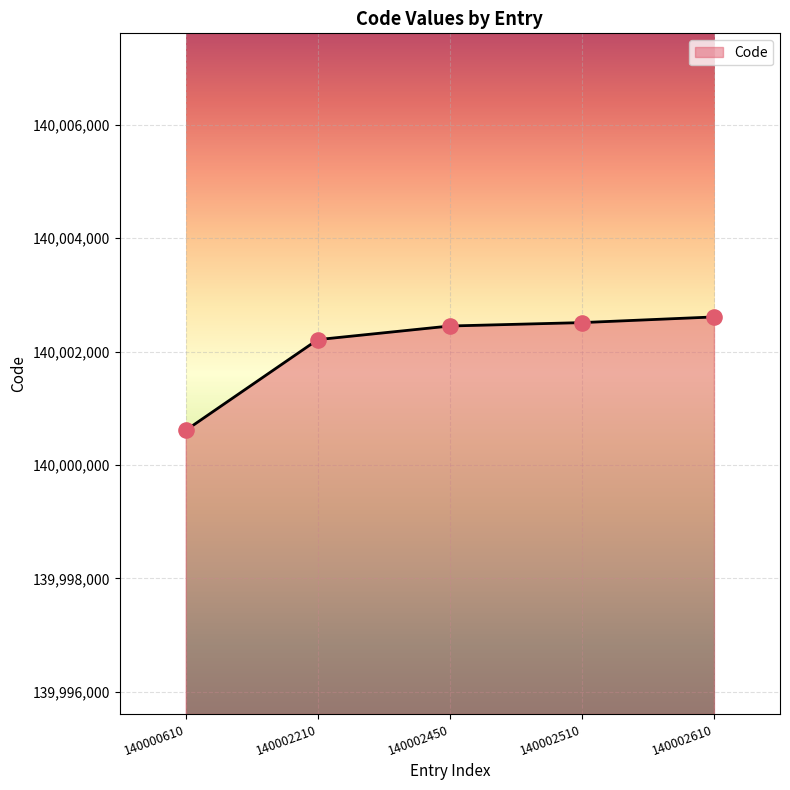

What is the change in value from 140000610 to 140002610?

+2000